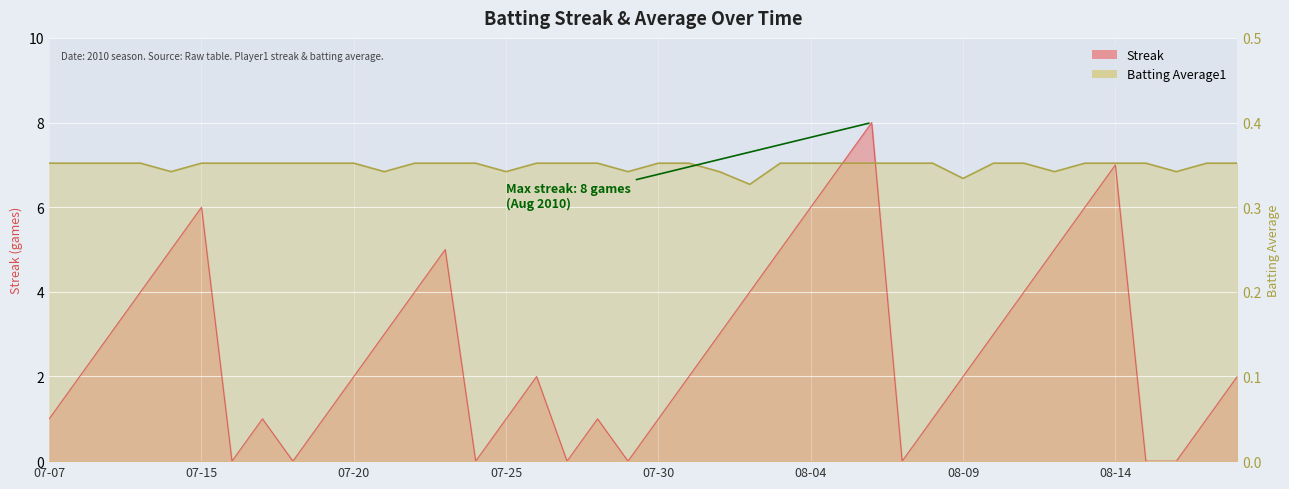

Which series has the widest spread of values?

Streak